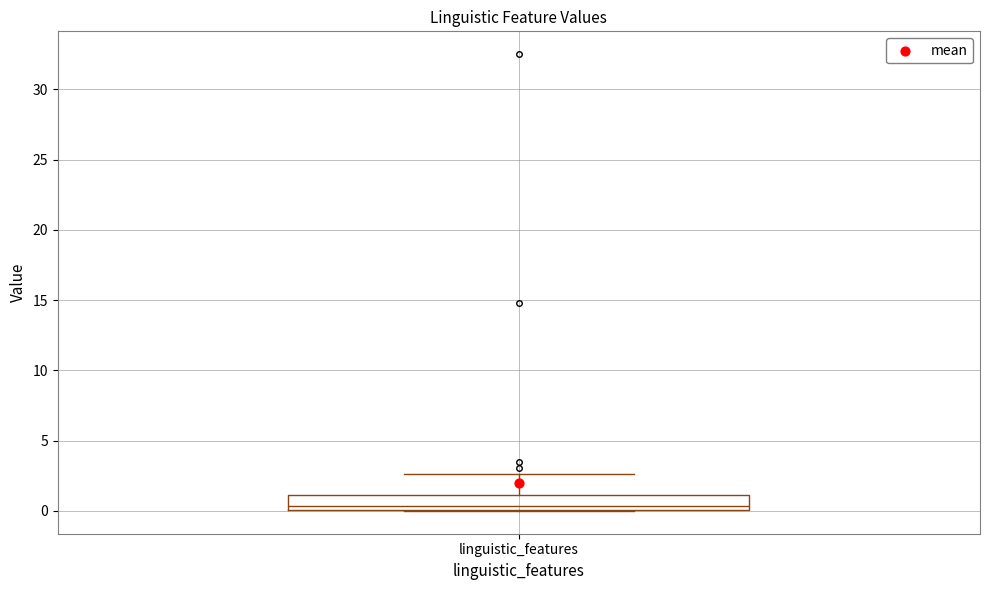

Transcribe this box plot: give where the median line is, the range the box spans, and where the two whiskers end, as read against the y-axis. The values are not printed on the chart, so give them approximately, as read against the axis.

median 0.5, box 0.0 to 1.0, whiskers 0.0 to 2.5